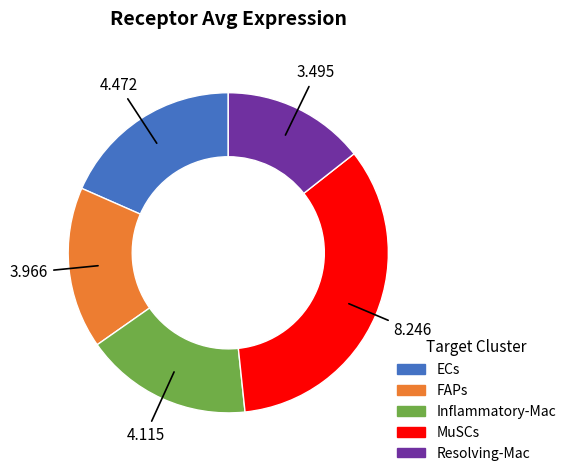

Is the sum of Resolving-Mac and Inflammatory-Mac greater than half?

No